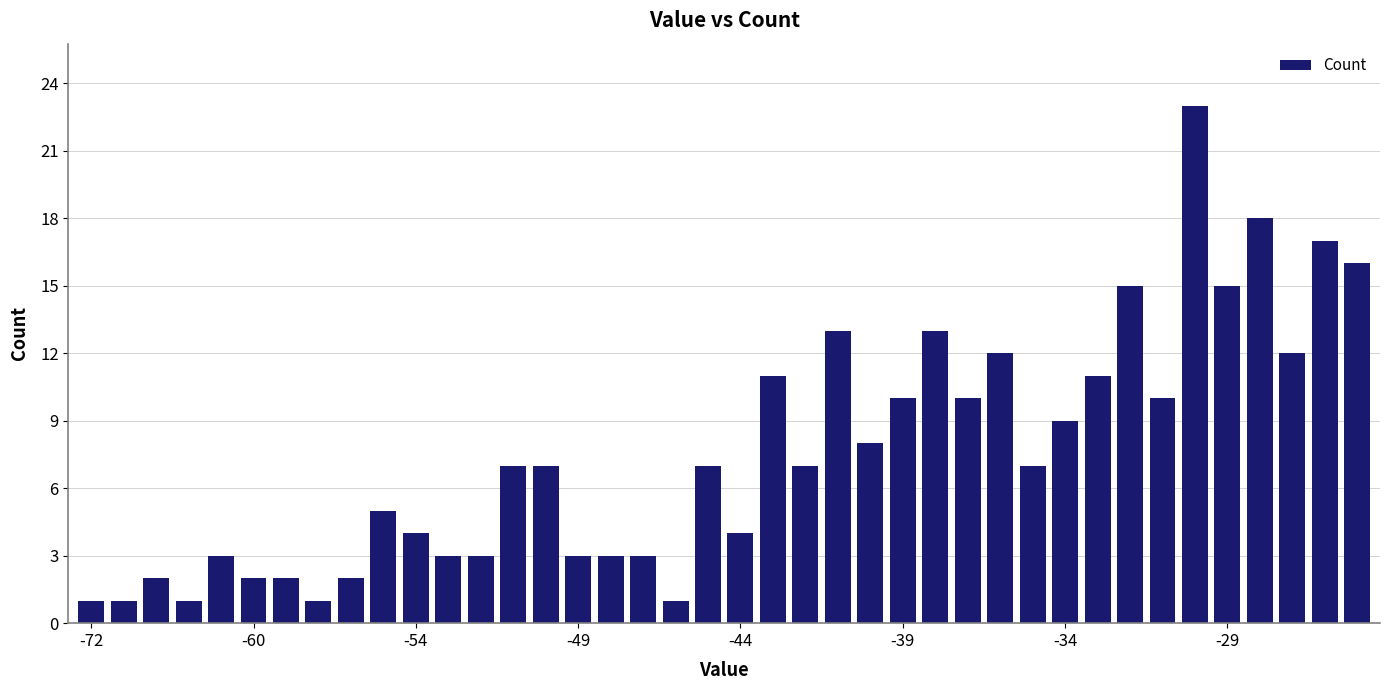

What is the difference between the second highest and minimum values?

17